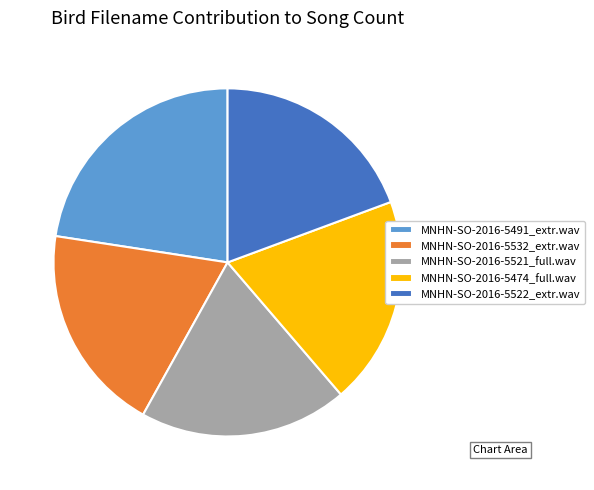

Is the sum of MNHN-SO-2016-5521_full.wav and MNHN-SO-2016-5522_extr.wav greater than half?

No